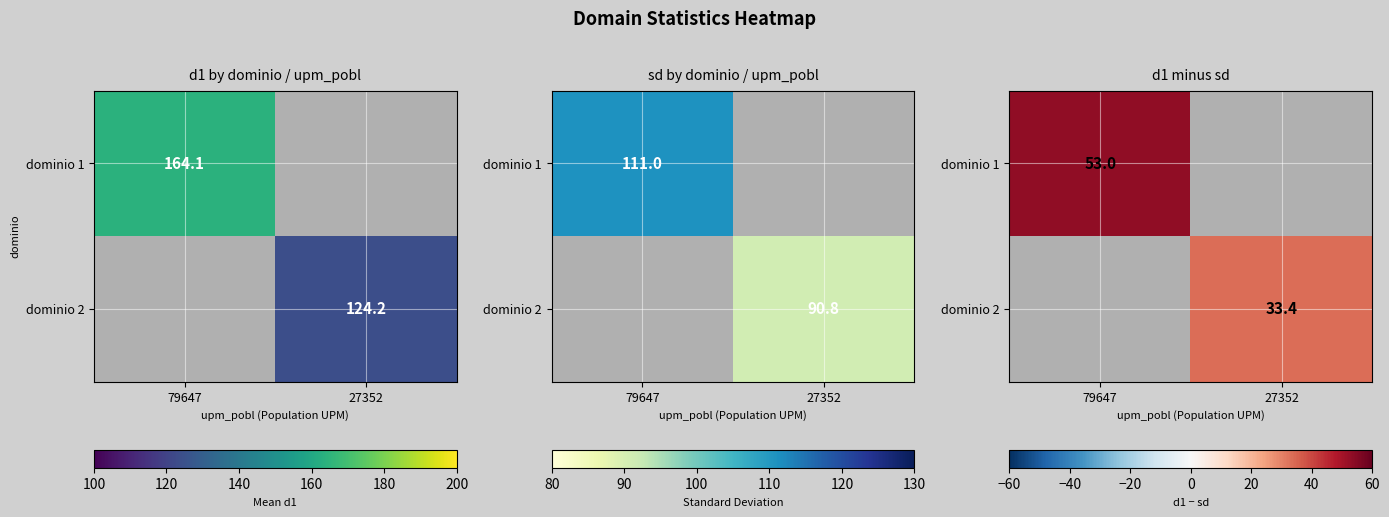

Is the value of dominio 1 at 79647 greater than the value of dominio 2 at 27352?

Yes